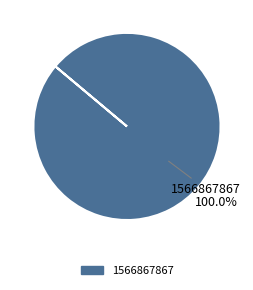

Count the number of slices in the pie.

1